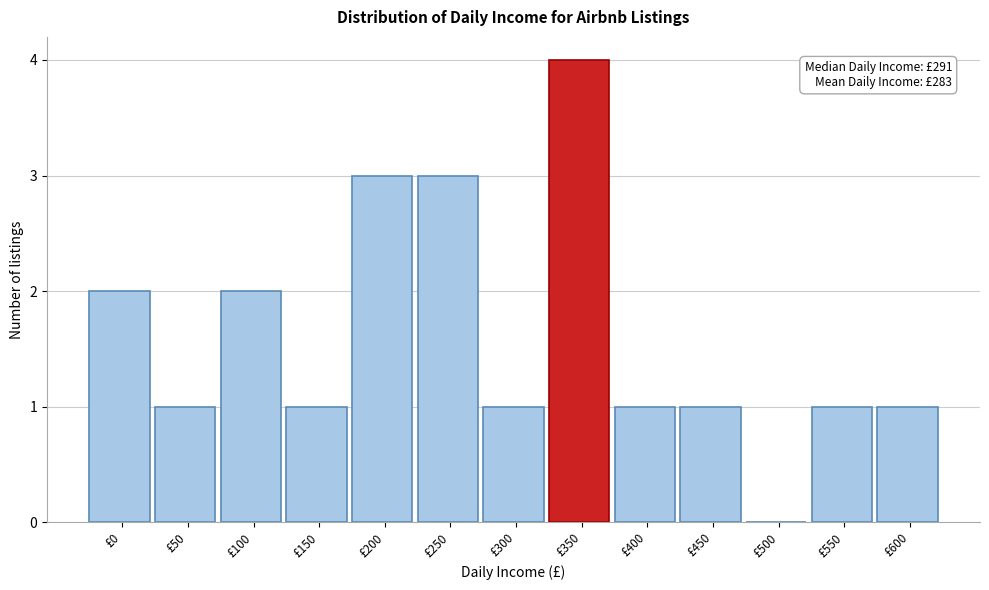

Reading left to right, extract all data points from this chart.

£0=2	£50=1	£100=2	£150=1	£200=3	£250=3	£300=1	£350=4	£400=1	£450=1	£500=0	£550=1	£600=1